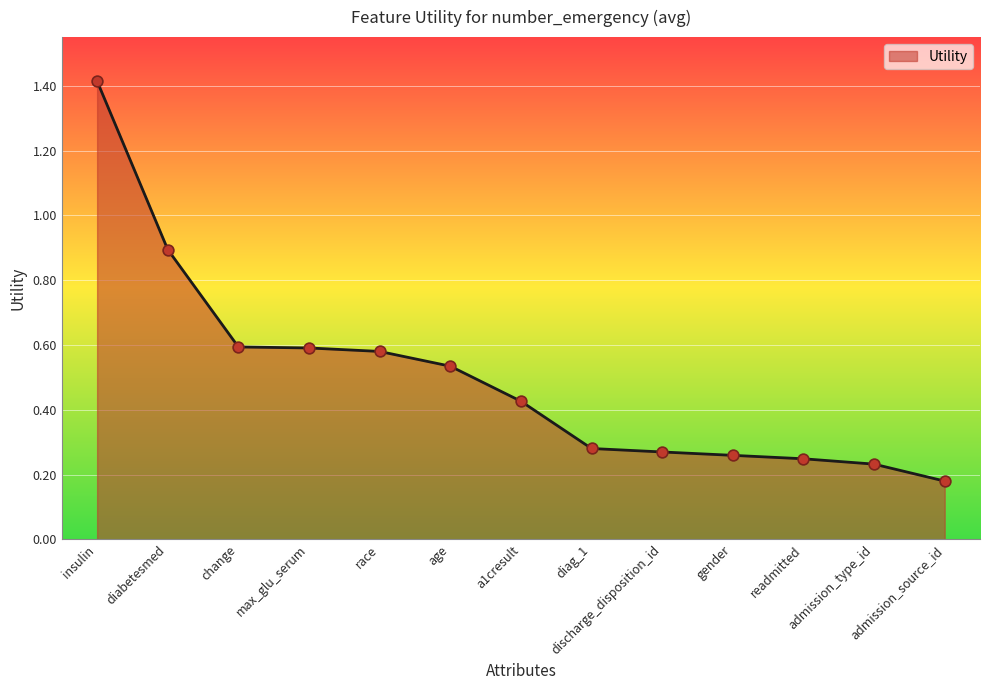

Which has a higher value, admission_type_id or gender?

gender